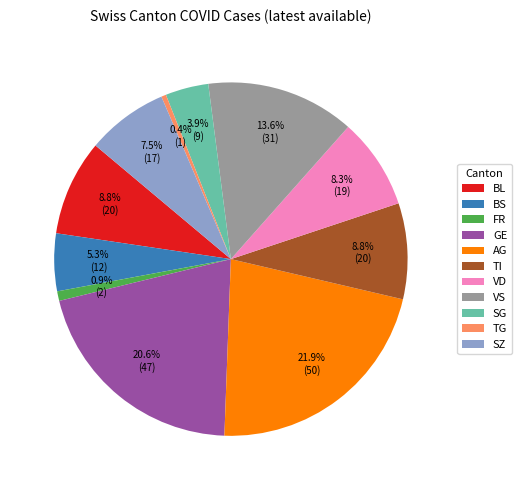

What percentage is NOT represented by BL?

91.2%